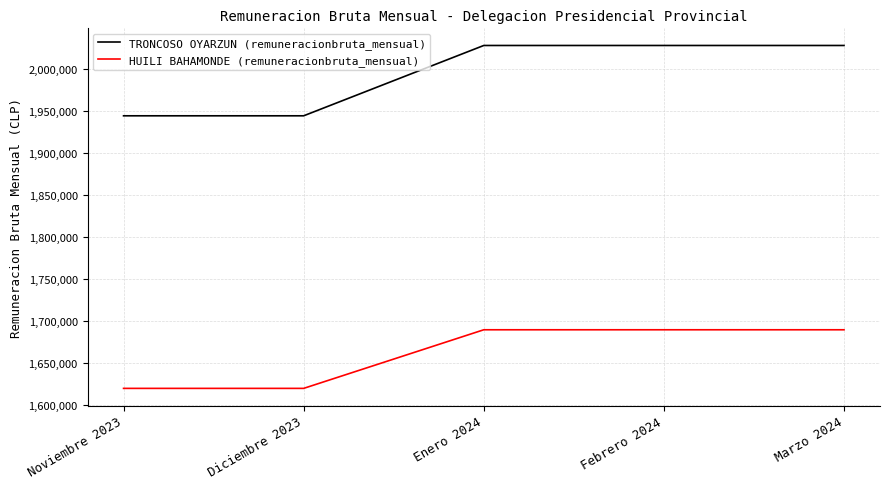

Rank the series by their average value, from highest to lowest.

TRONCOSO OYARZUN (remuneracionbruta_mensual), HUILI BAHAMONDE (remuneracionbruta_mensual)